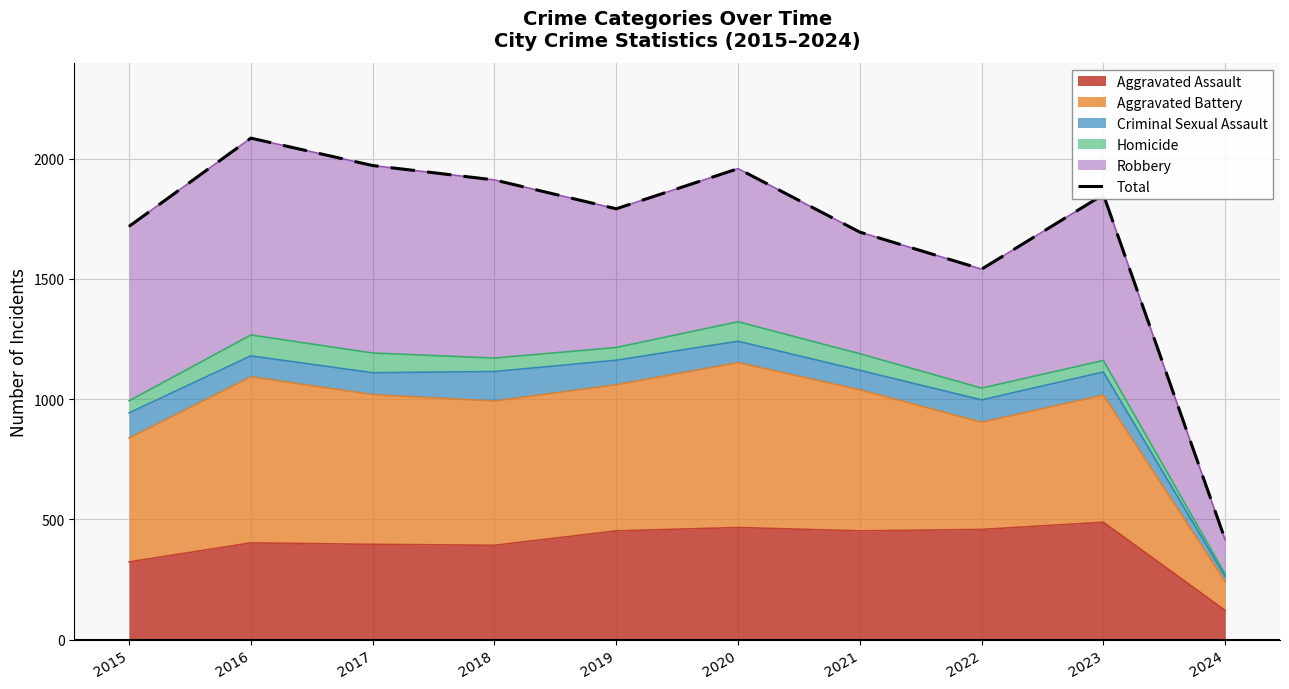

Is it true that the value at 2018 is 1912?

True